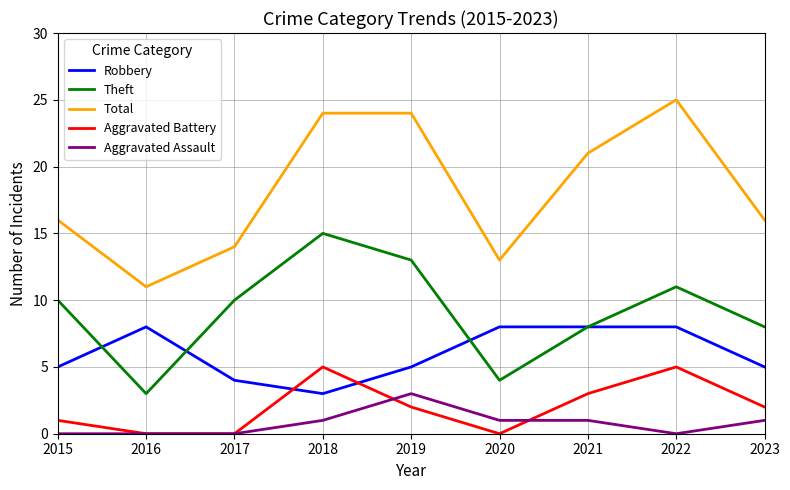

Rank the series at 2015 from highest to lowest value.

Total, Theft, Robbery, Aggravated Battery, Aggravated Assault